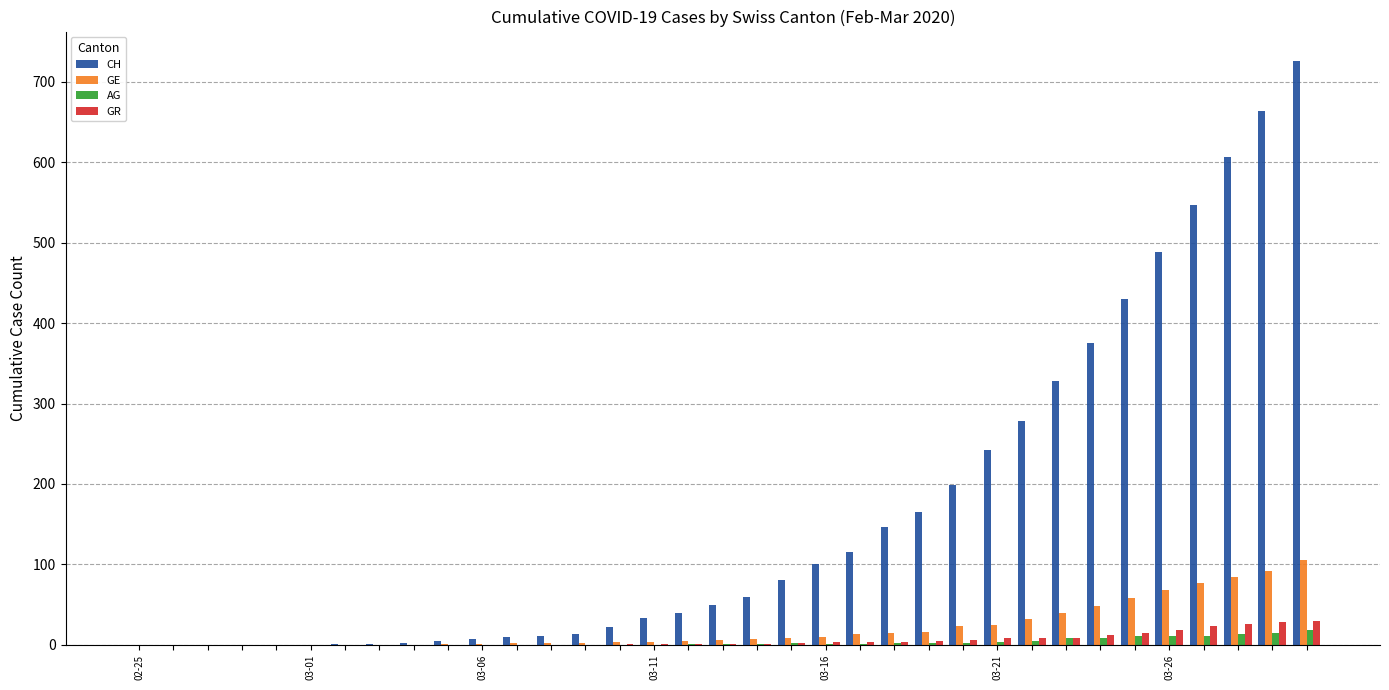

How many distinct data groups are displayed?

4